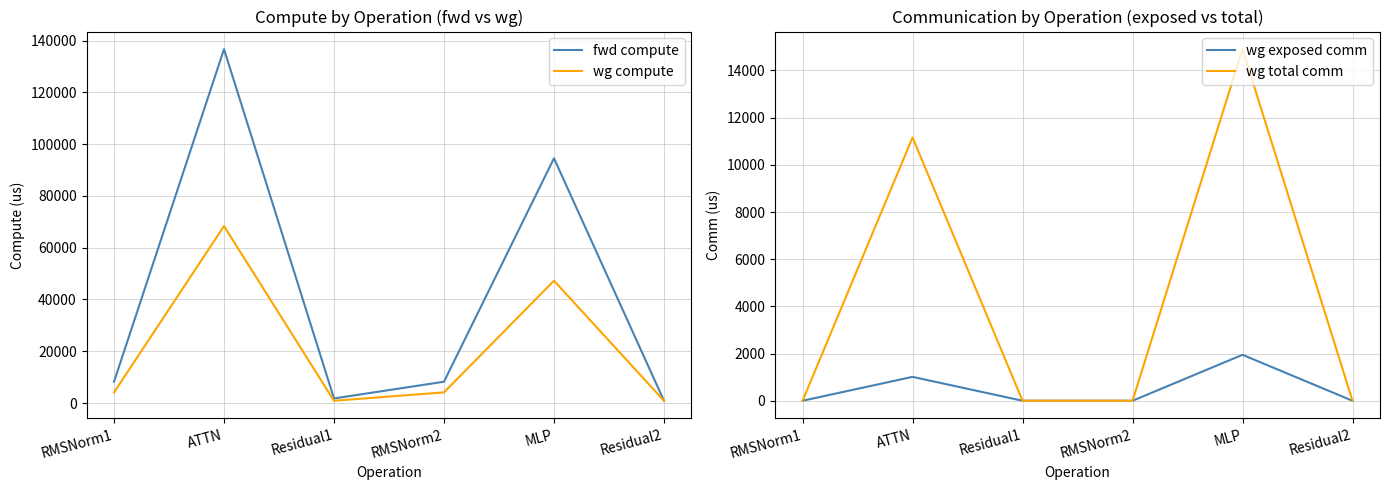

What position from the right is RMSNorm2?

3